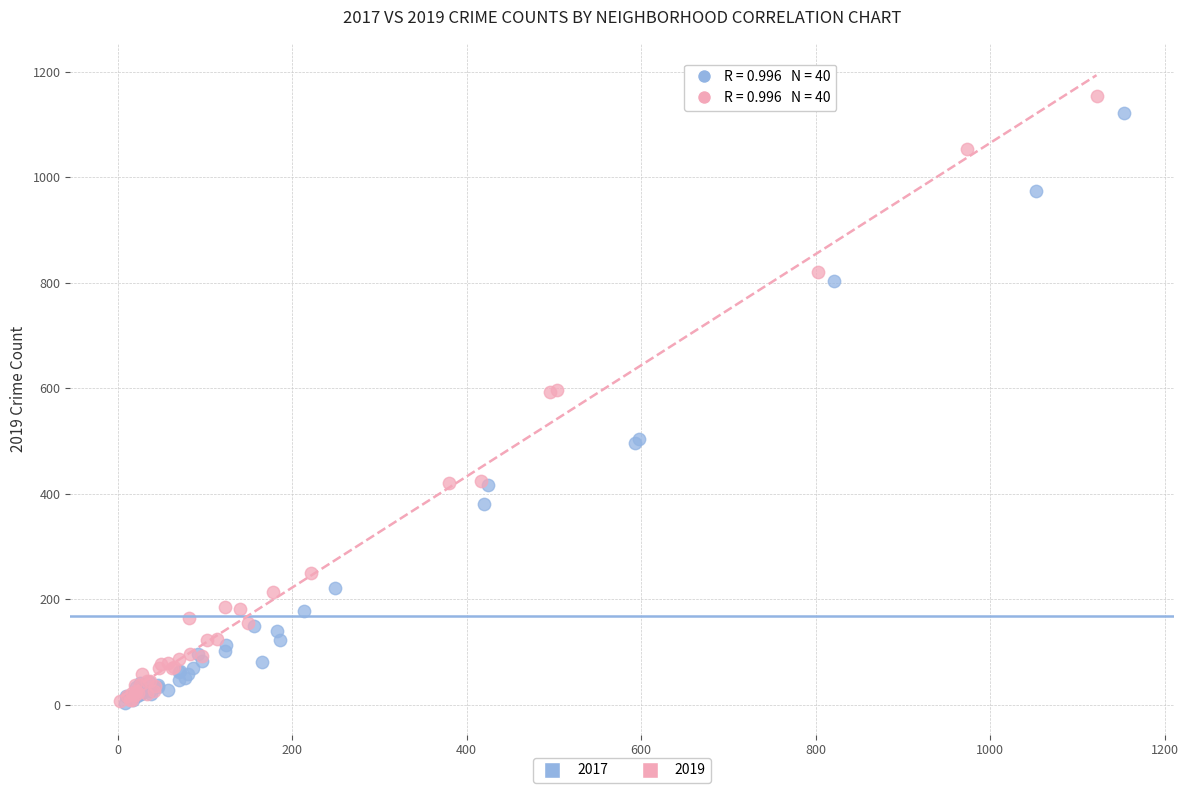

Which series contains the highest Y value?

2019